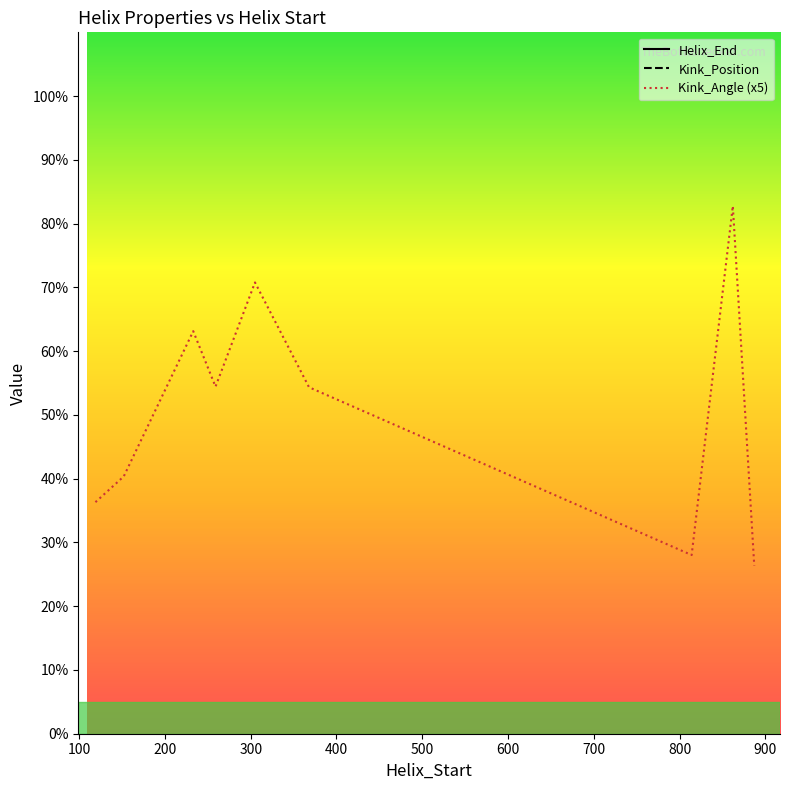

The value of Kink_Position at 368 is 567.9. True or false?

False